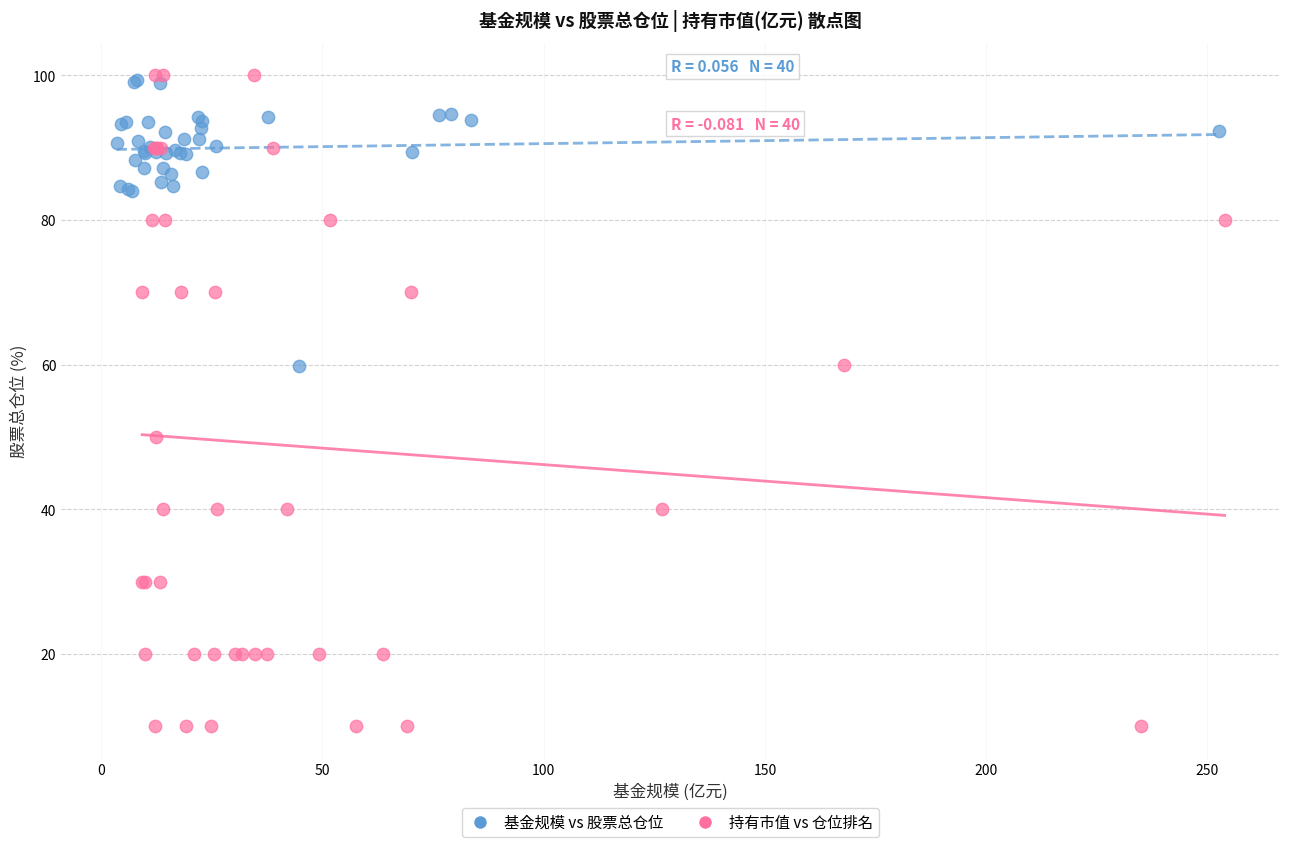

Which series has the largest Y range (max minus min)?

持有市值 vs 仓位排名